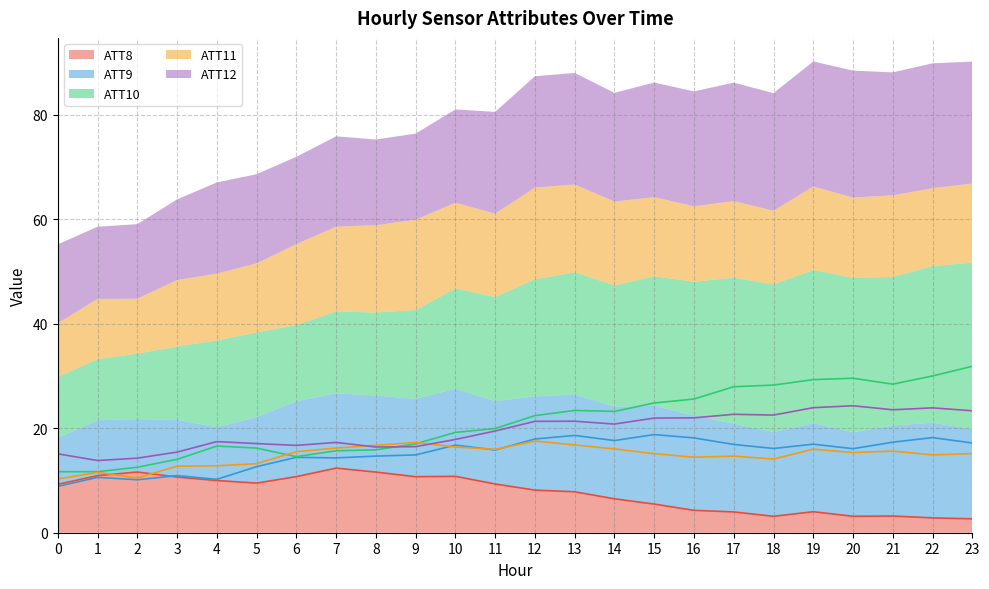

True or false: ATT9 has a value of 21.7 at 11.

False